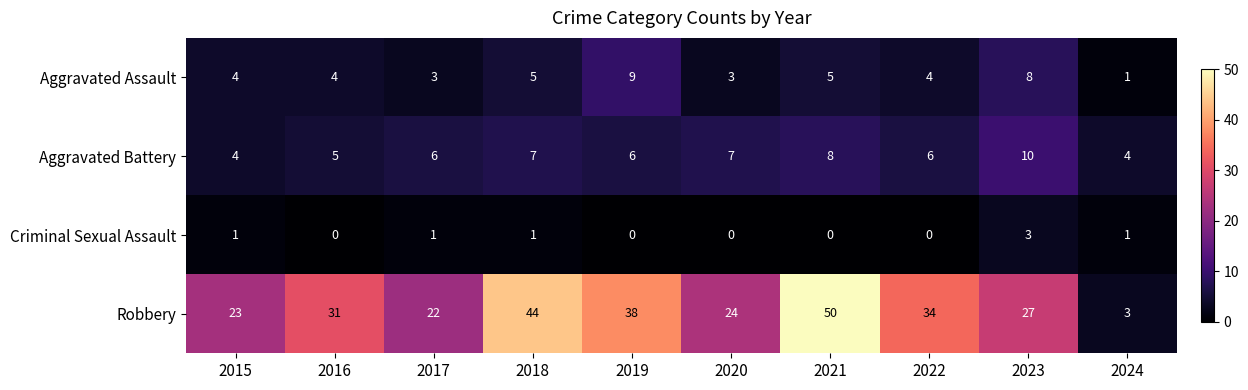

What is the sum of all Robbery values?

296